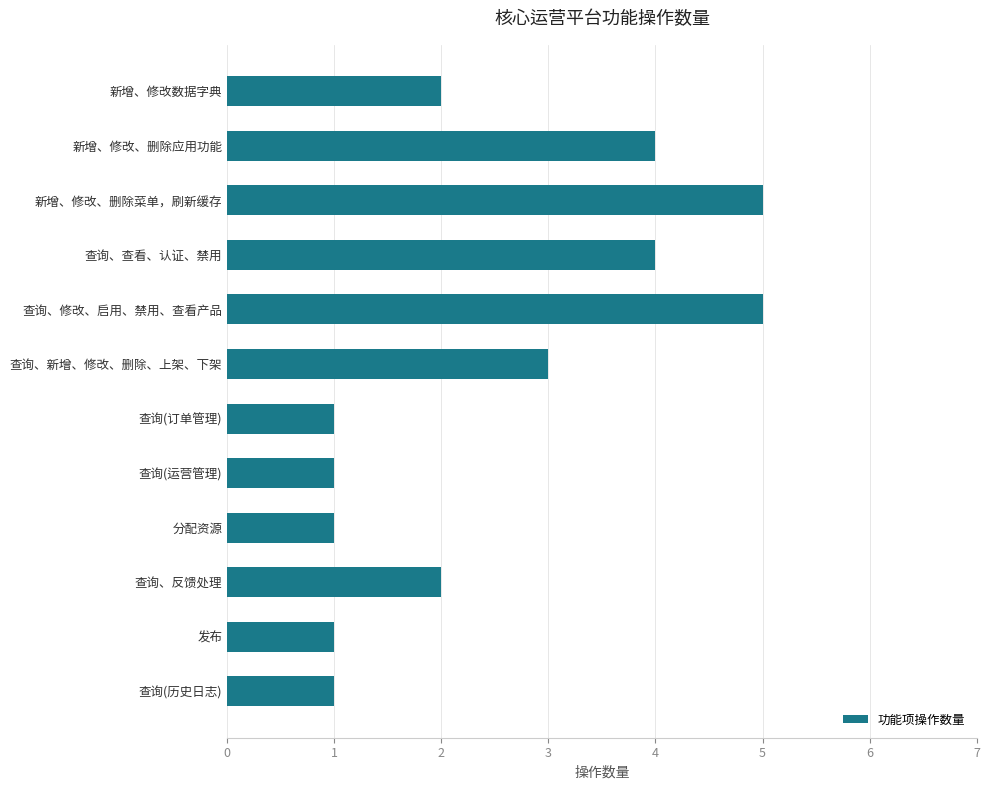

Are the bars horizontal?

Yes